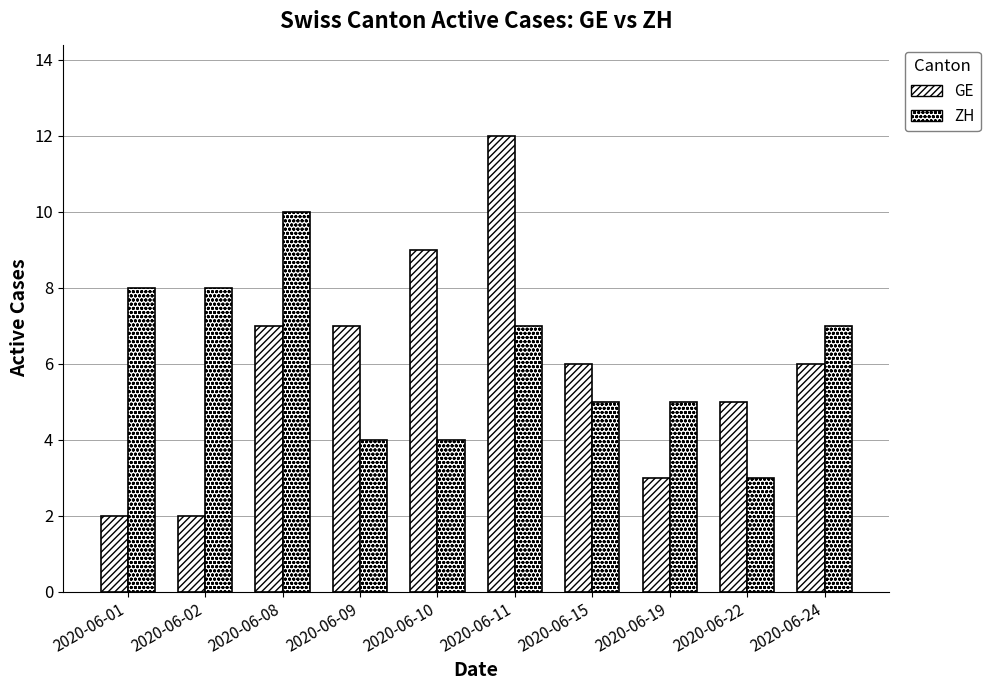

What is the difference between the maximum and minimum values in the ZH series?

7